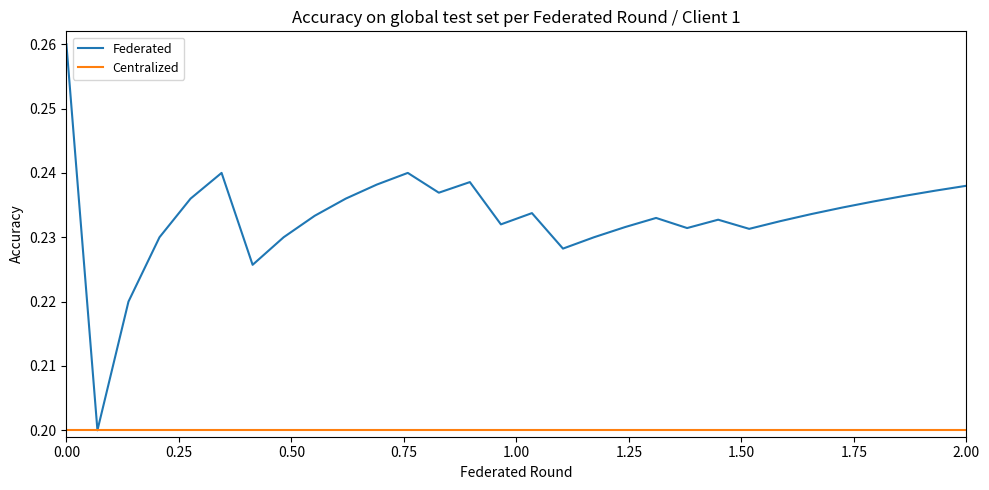

Which series has the largest total across all categories?

Federated